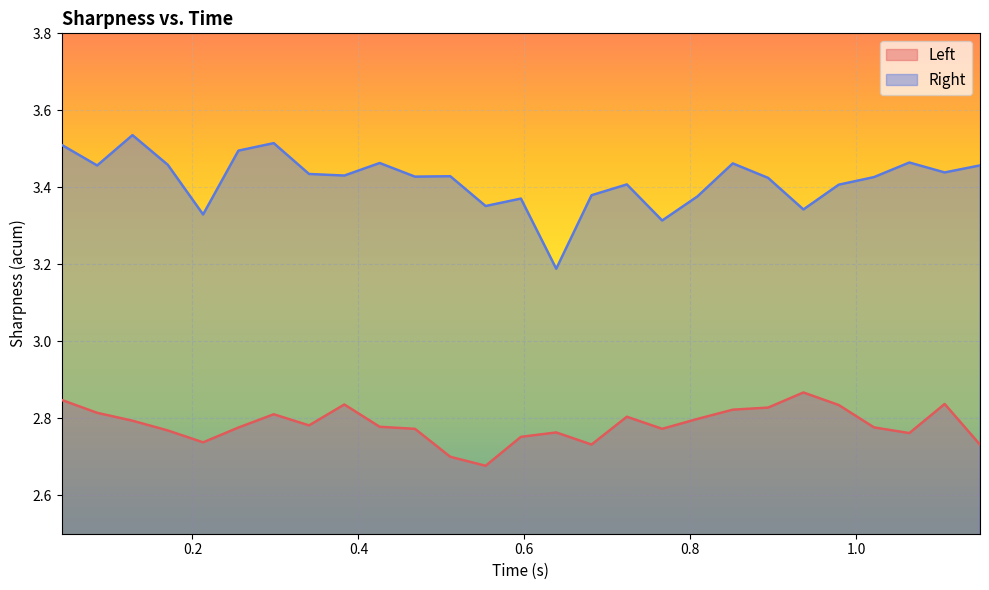

What are all the series names shown in the legend?

Left, Right